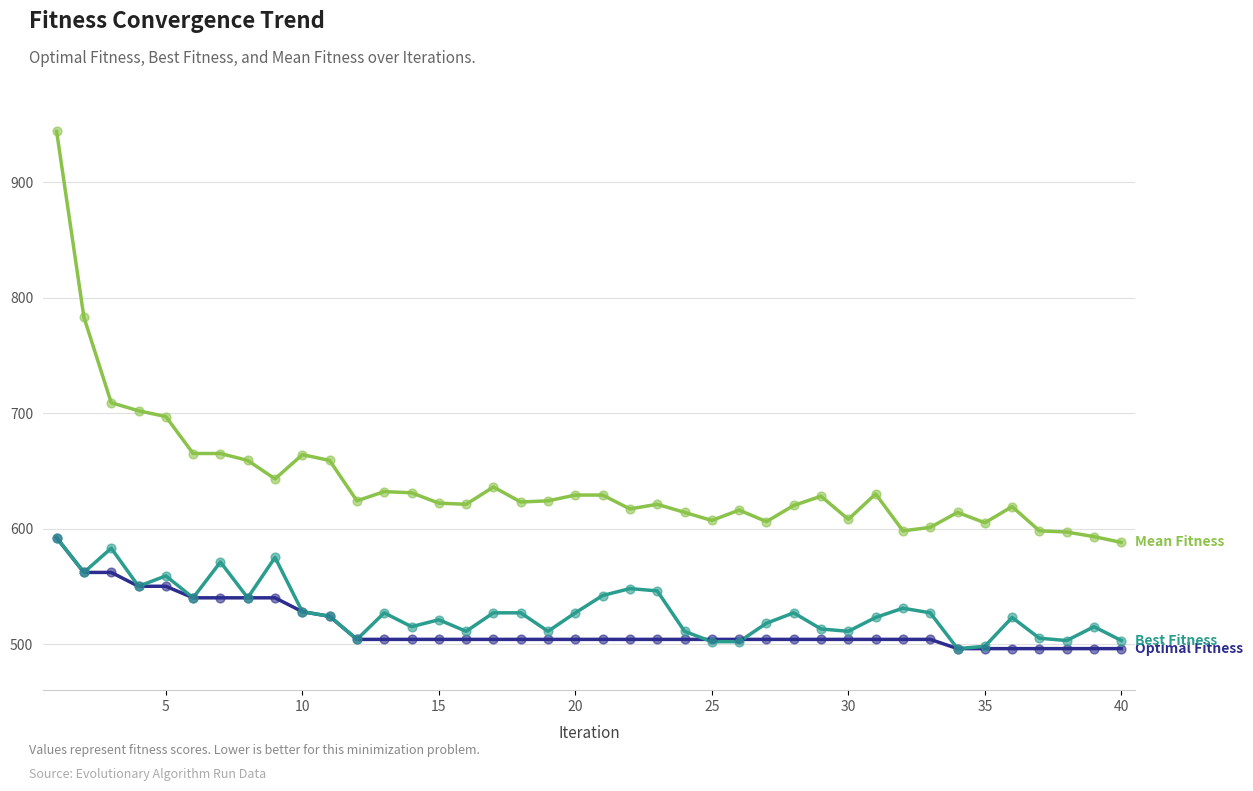

What is the smallest value displayed?

496